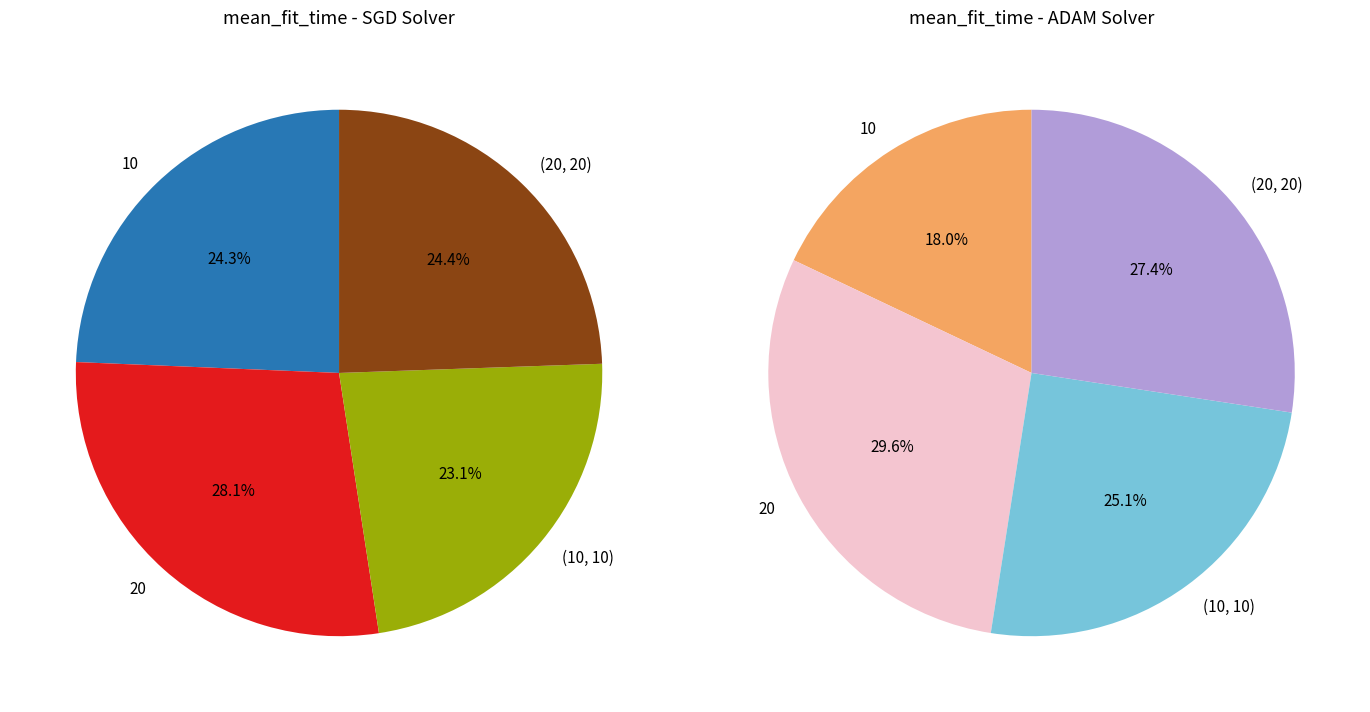

Does (10, 10) represent more than half of the total?

No